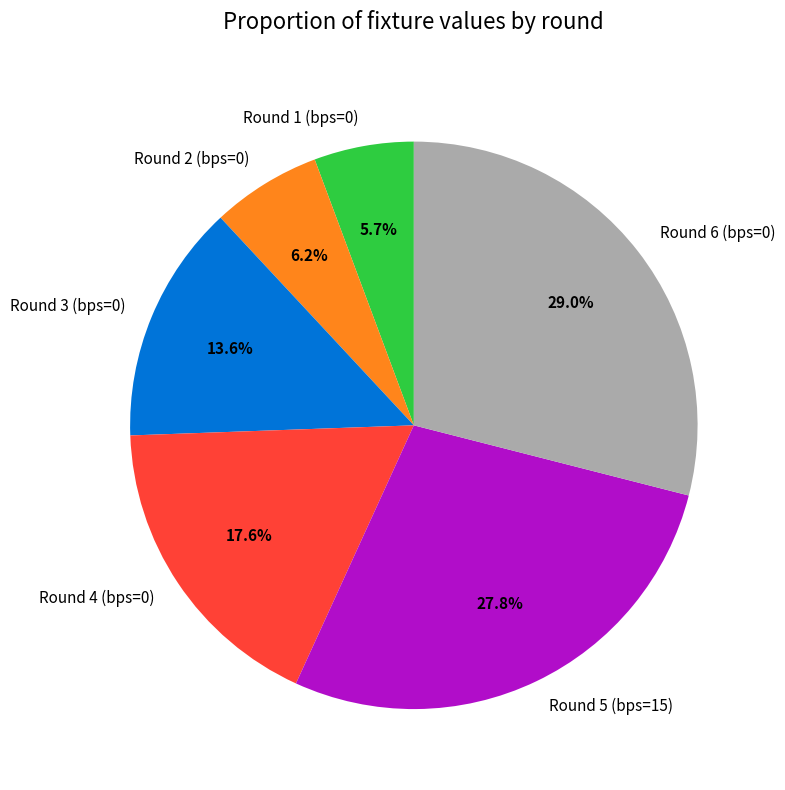

Is Round 6 (bps=0) the majority of the pie?

No